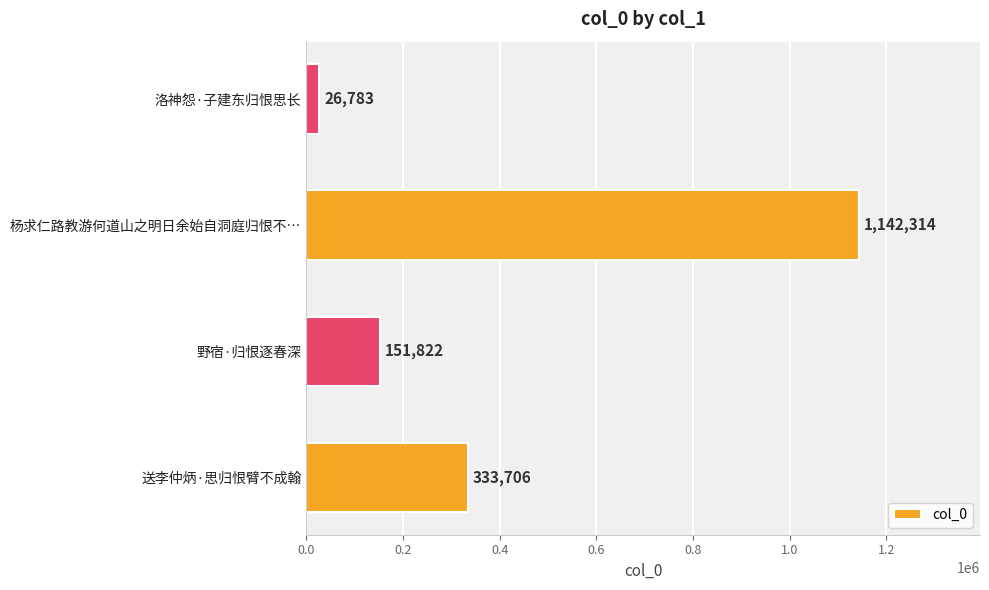

List the labels in order of value, smallest first.

洛神怨·子建东归恨思长, 野宿·归恨逐春深, 送李仲炳·思归恨臂不成翰, 杨求仁路教游何道山之明日余始自洞庭归恨不…